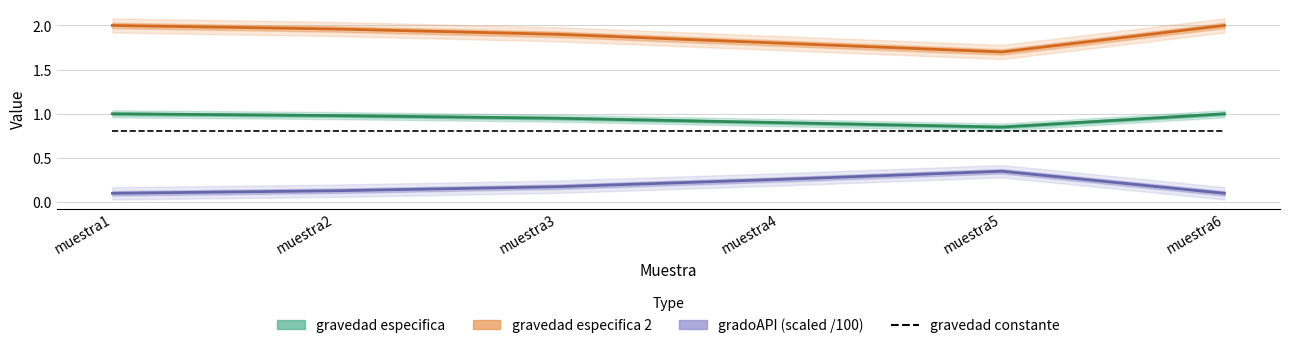

What is the difference between the maximum and minimum values in the gravedad especifica series?

0.2